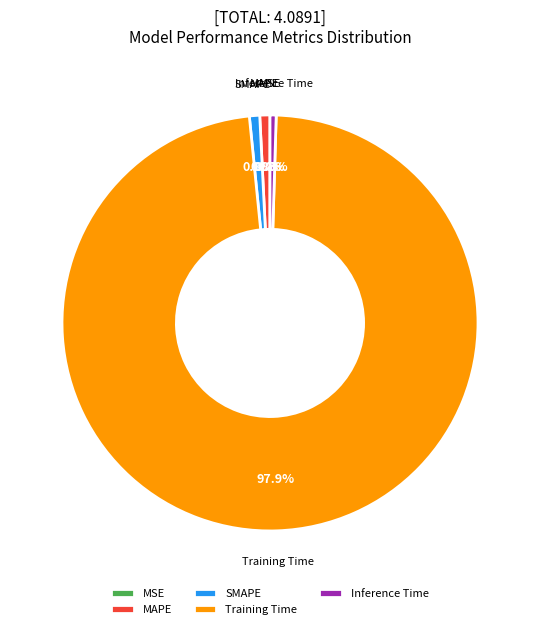

Combined, what portion of the pie is MAPE and Inference Time?

1.3%